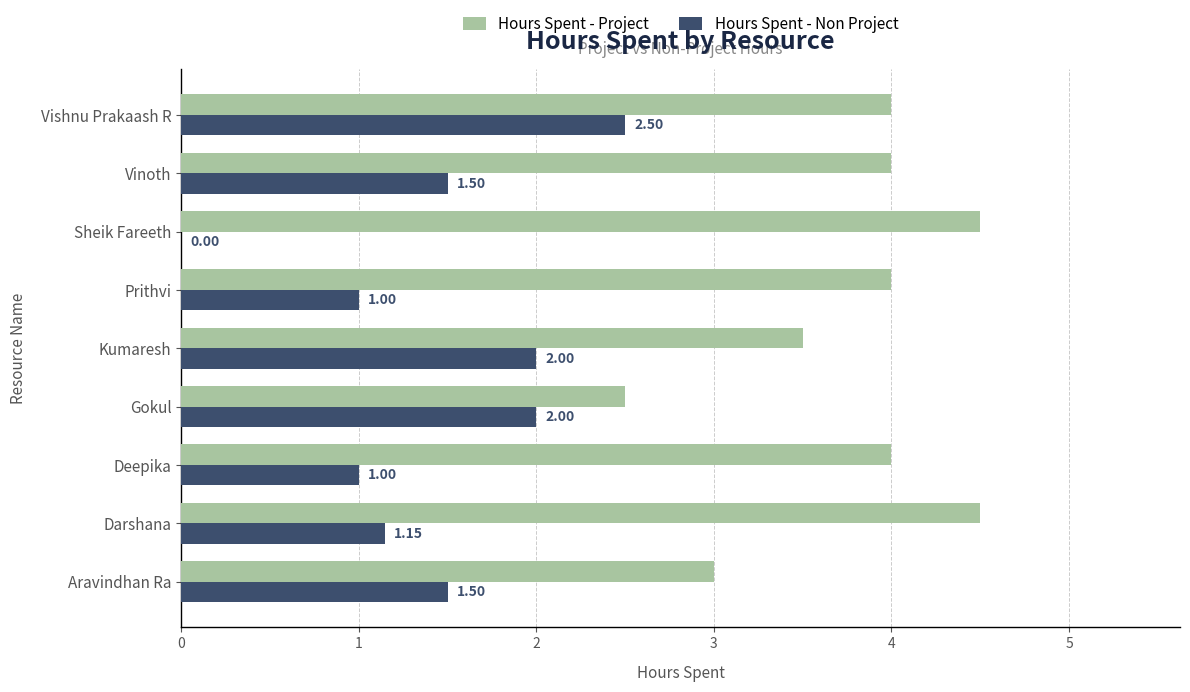

What is the sum of the Hours Spent - Project values at Deepika and Aravindhan Ra?

7.0